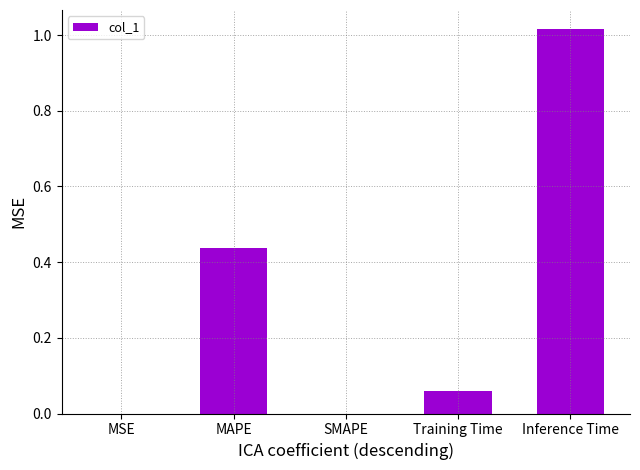

How many series are shown in this chart?

1